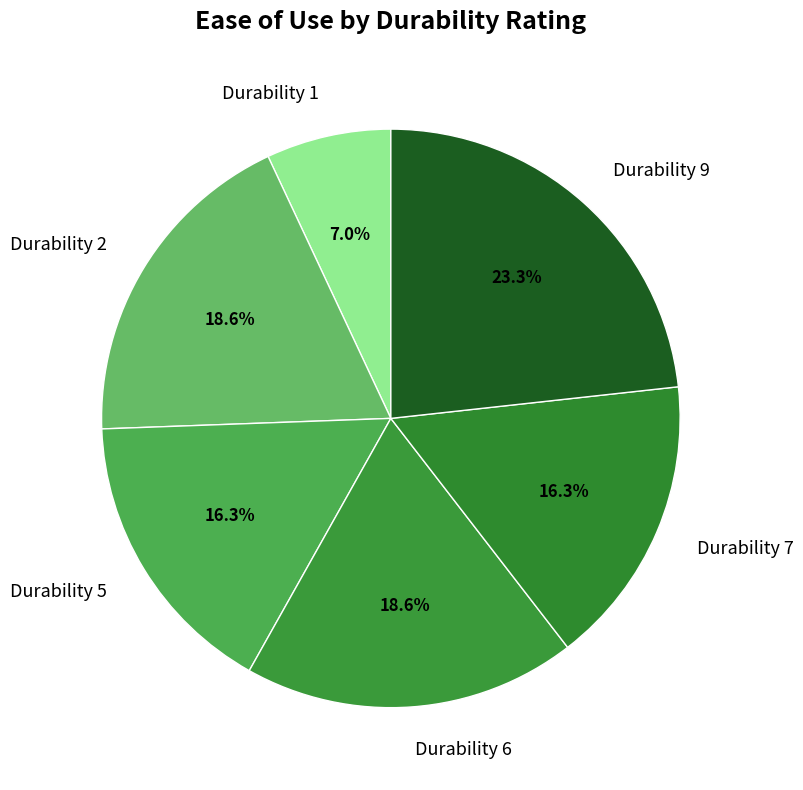

To the nearest percent, what is the difference between the largest and smallest slice percentages?

16%